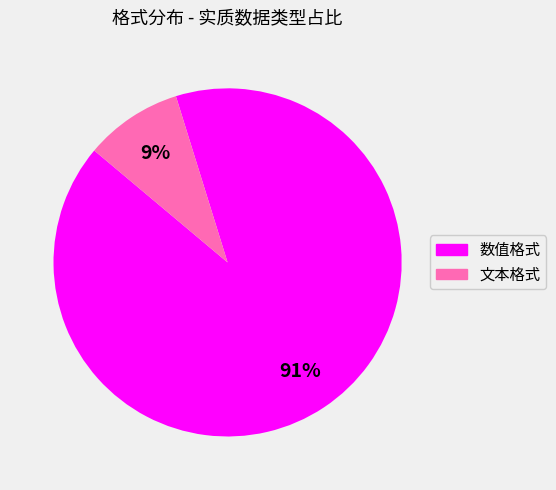

To the nearest percent, what is the difference between the largest and smallest slice percentages?

82%